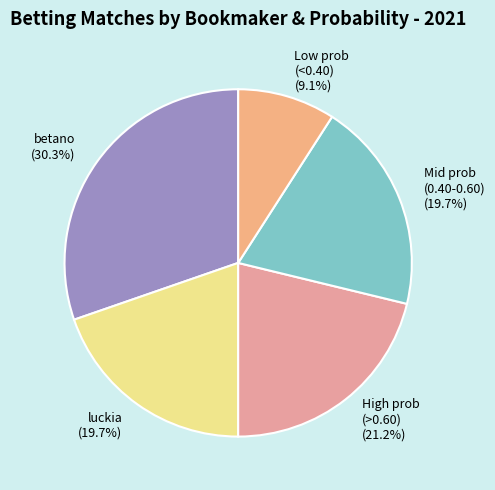

Count the number of slices in the pie.

5